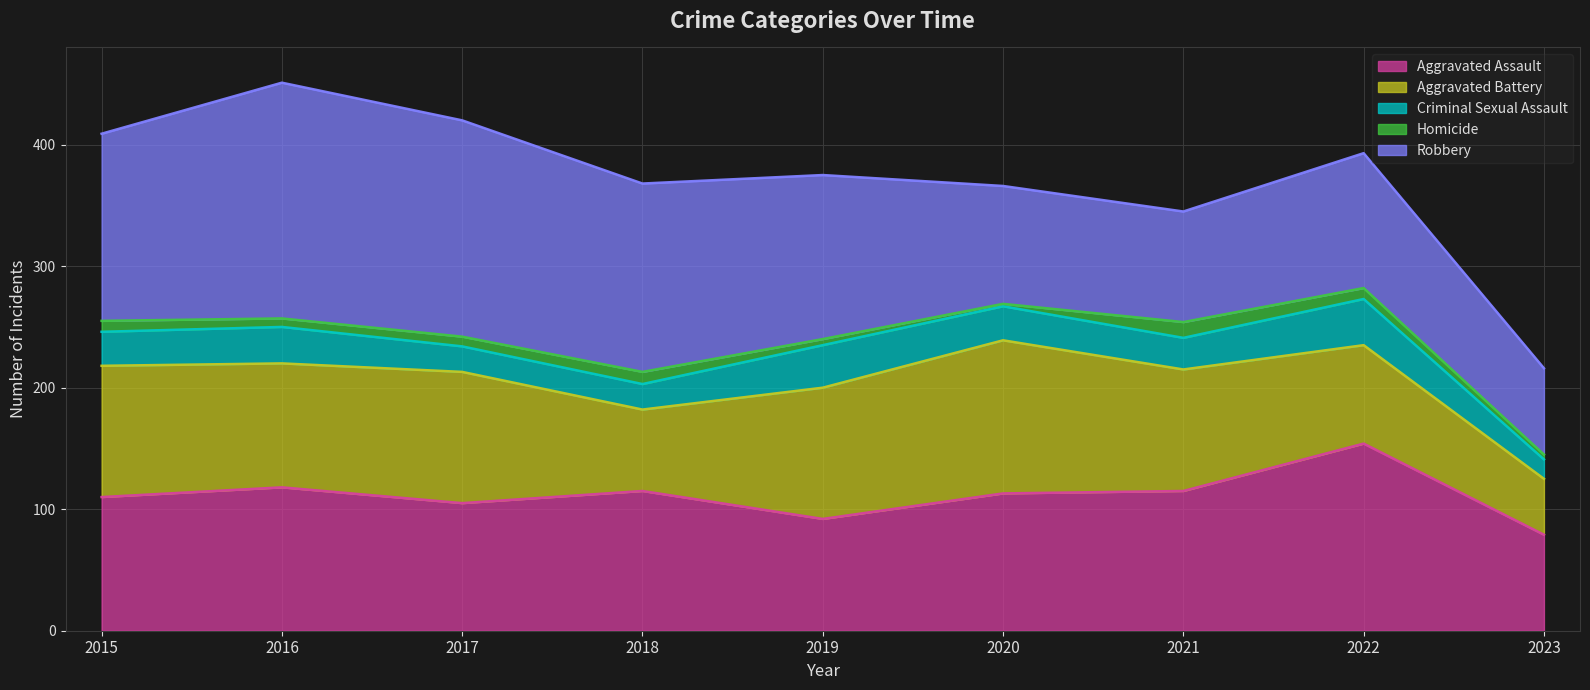

How many data points does each series have?

9